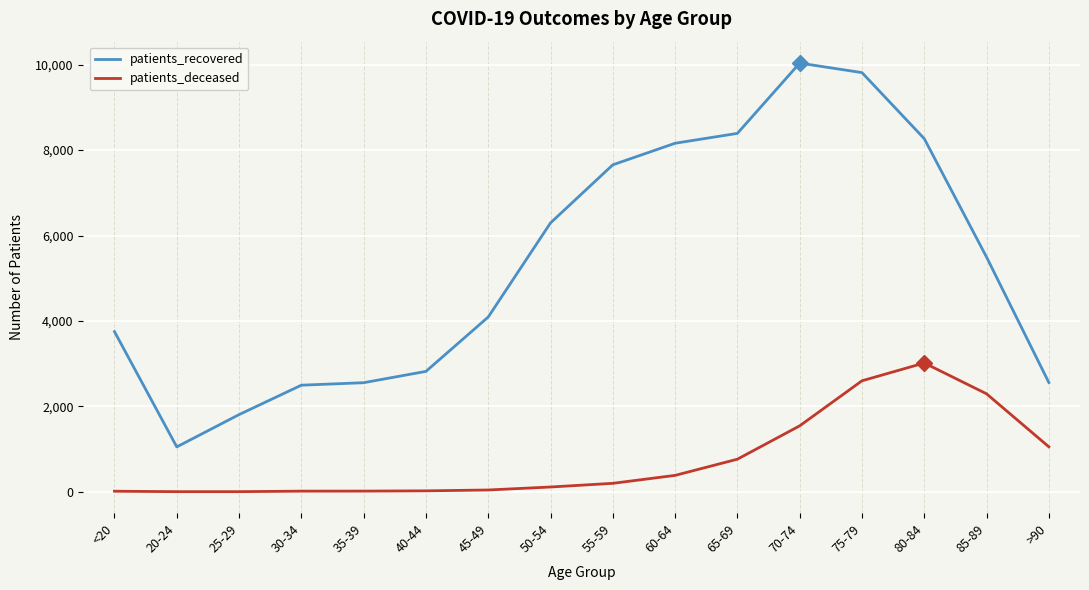

List the series in order of their peak value, highest first.

patients_recovered, patients_deceased